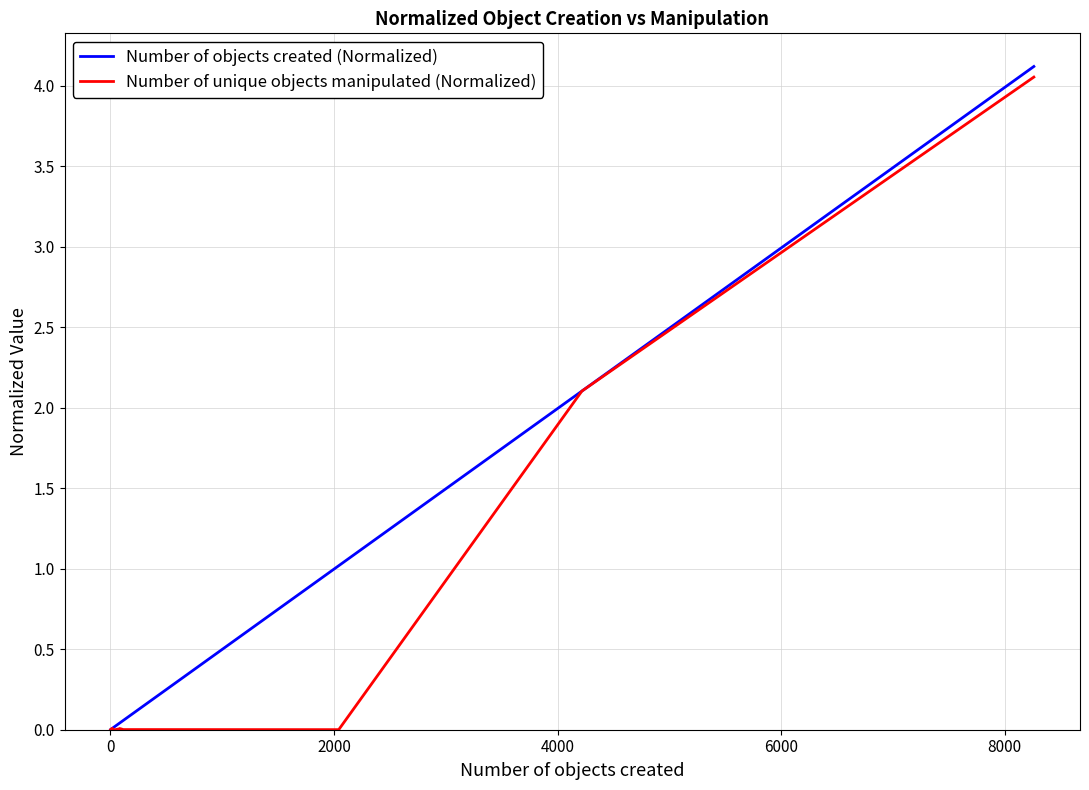

True or false: Number of objects created (Normalized) and Number of unique objects manipulated (Normalized) cross at least once.

False